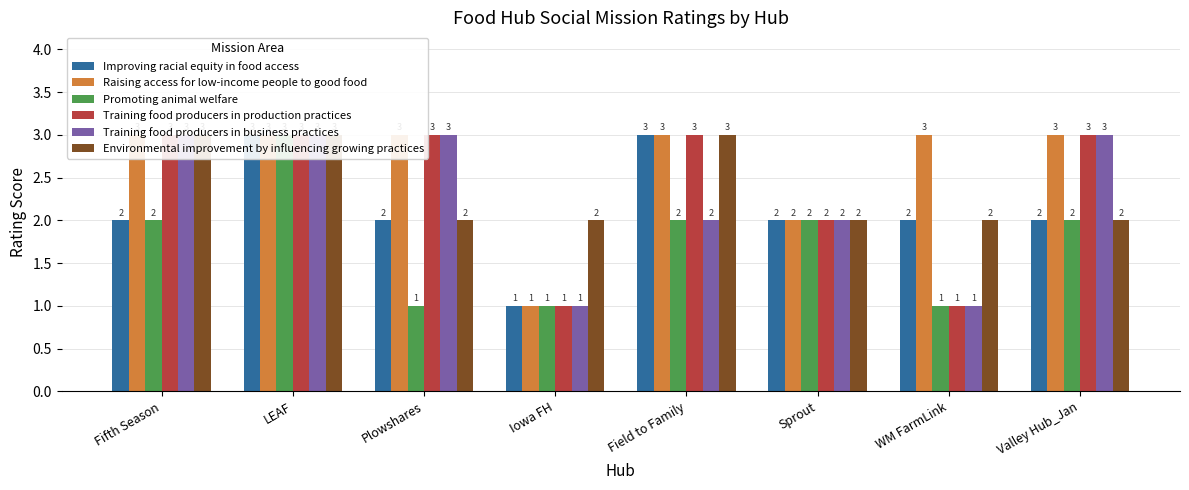

What position from the left is Field to Family?

5